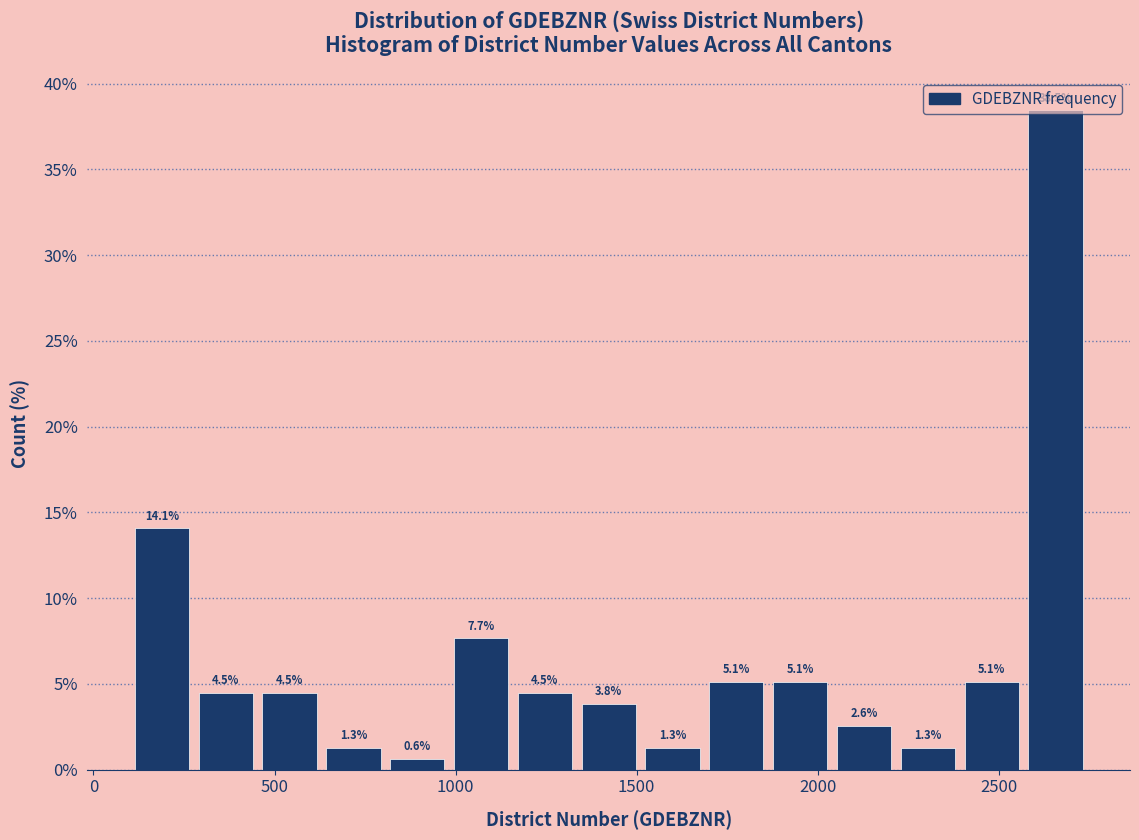

Read against the x-axis, roughly where is the centre of the tallest bar?

2650